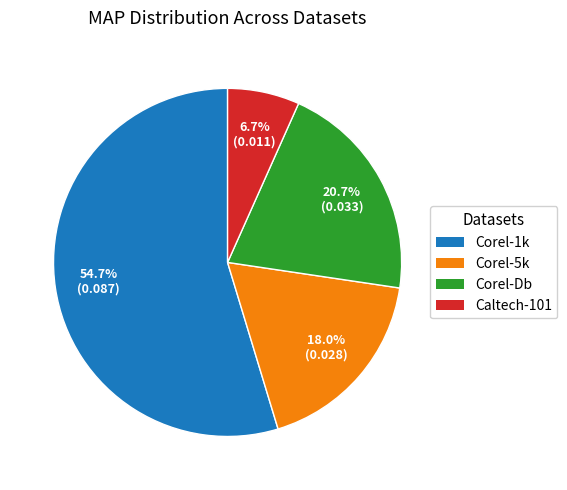

True or false: Corel-Db accounts for 21% of the total.

True